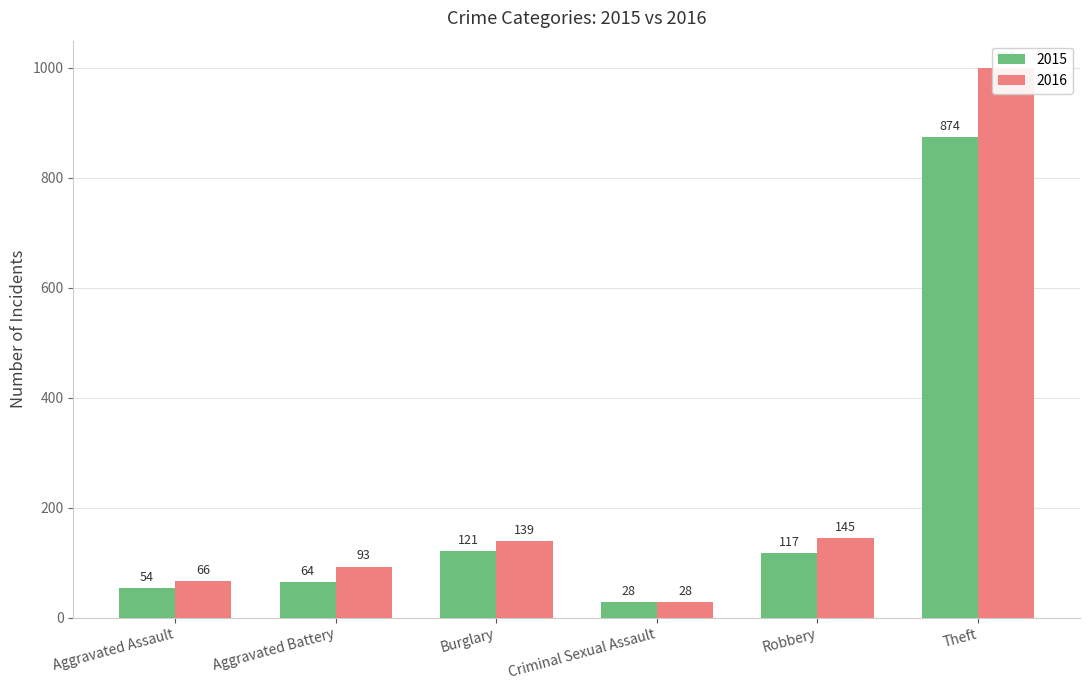

How many data points in 2016 are less than 139?

3